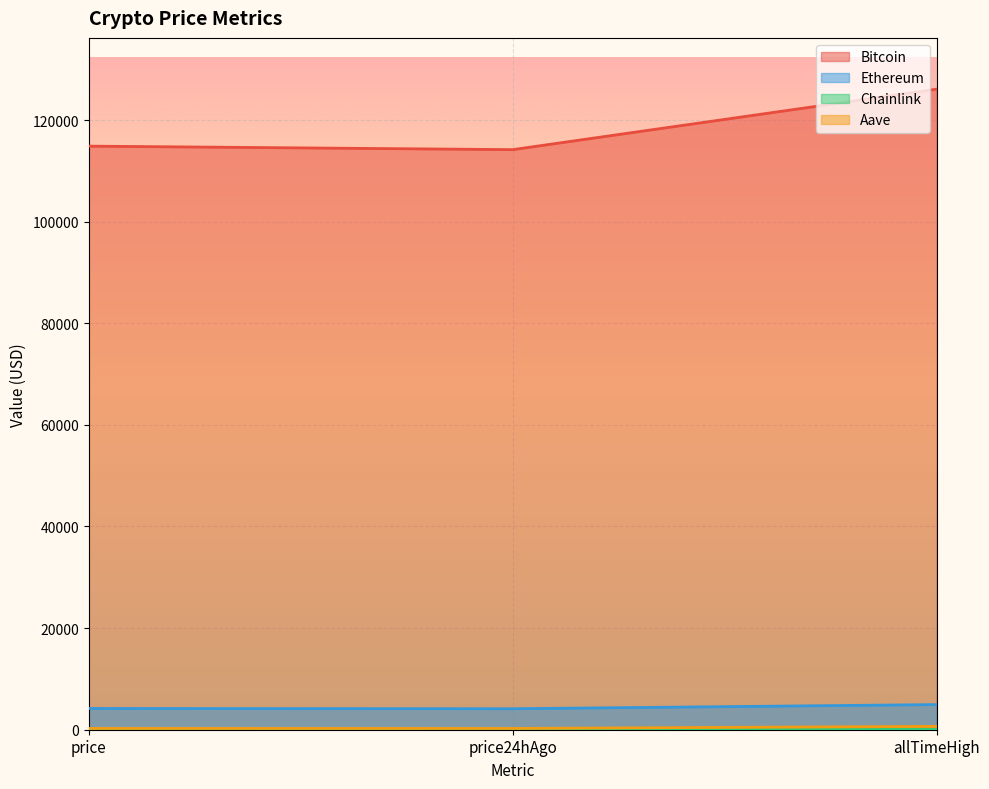

Which label corresponds to the smallest value in the chart?

price24hAgo